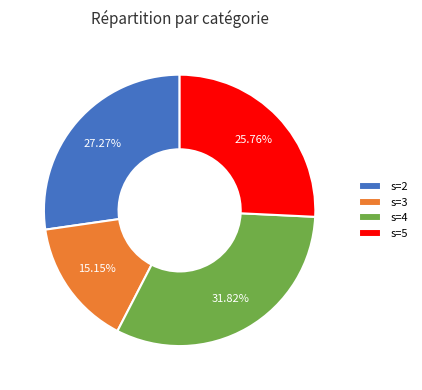

Which slice is the largest?

s=4